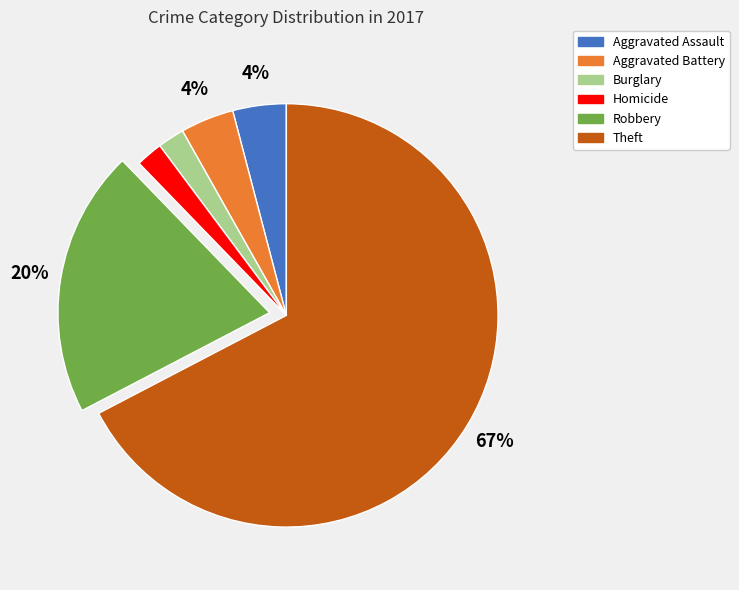

Does any single category account for the majority?

Yes